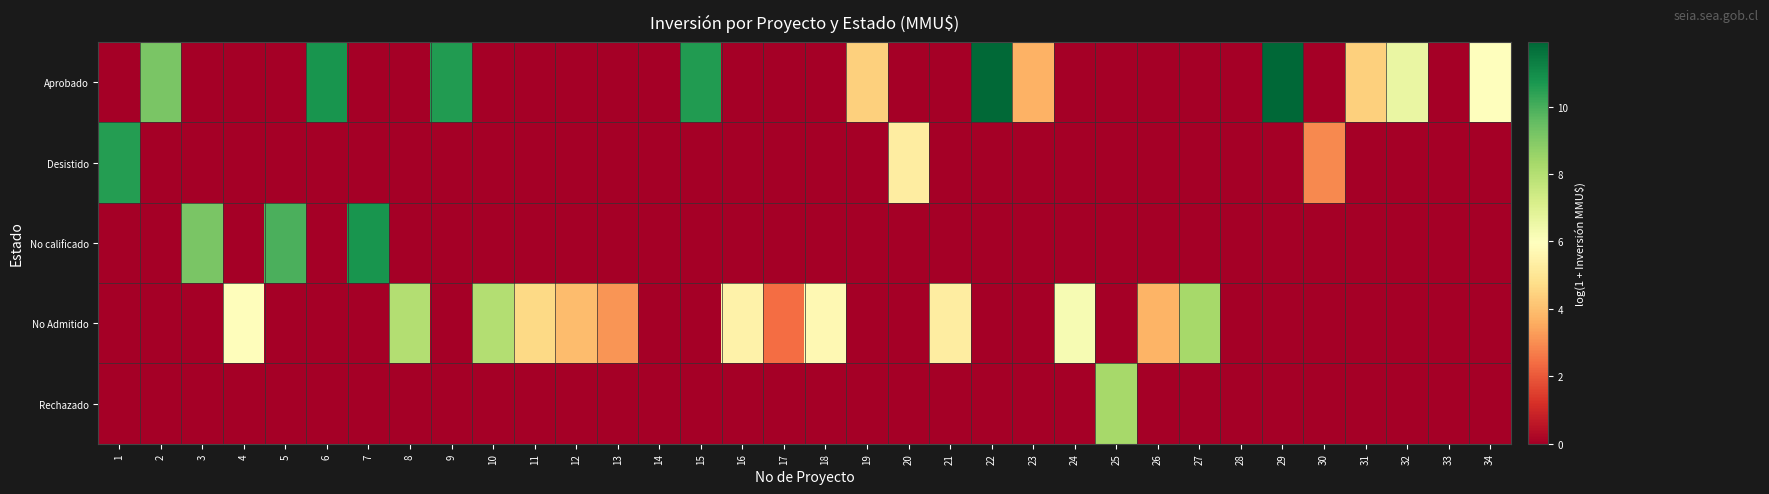

What is the spread (max minus min) of values at 32?

6.6